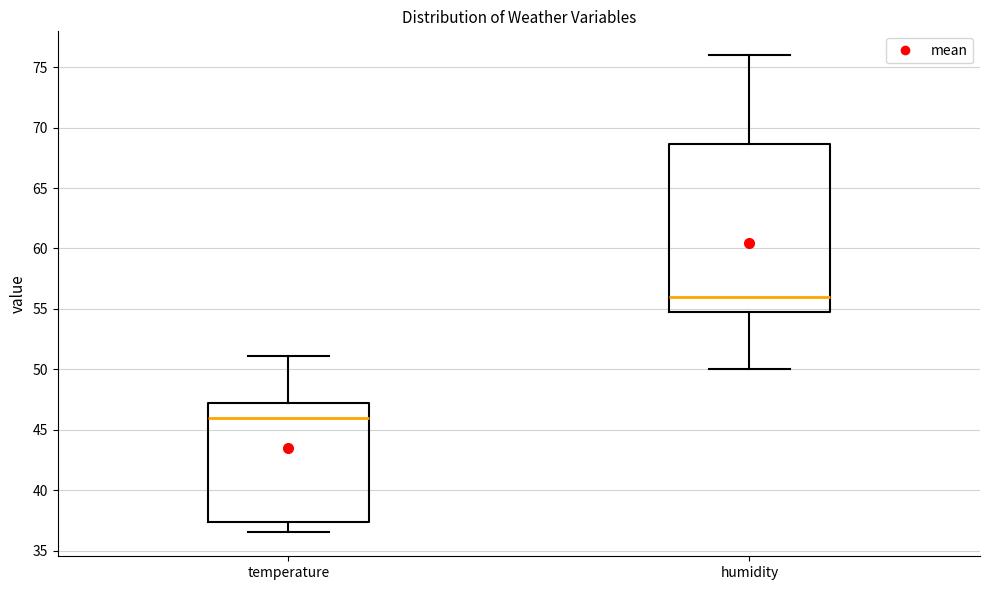

Comparing the boxes themselves (not the whiskers), which one is the tallest?

humidity